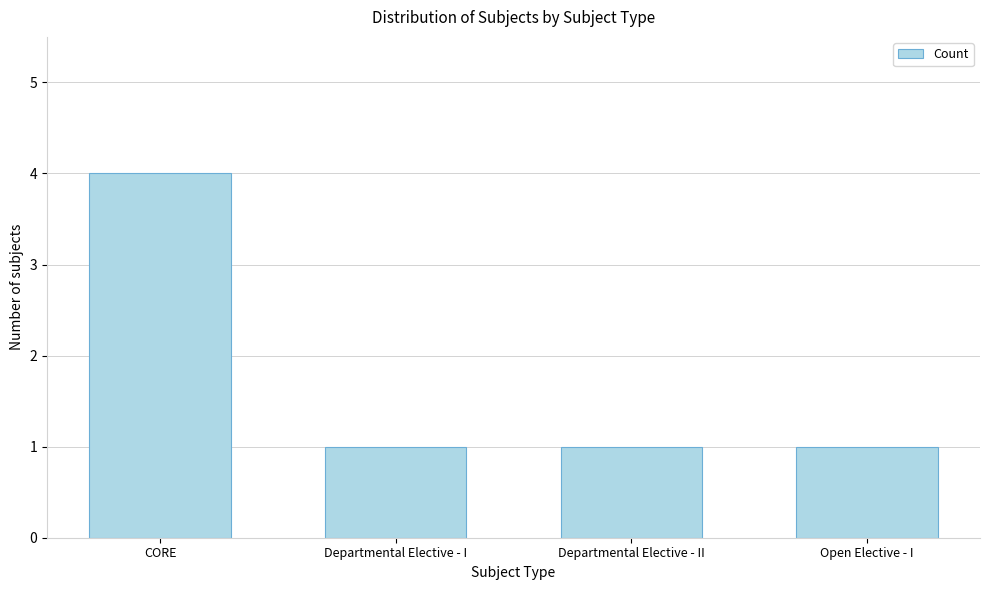

What is the sum of all values?

7